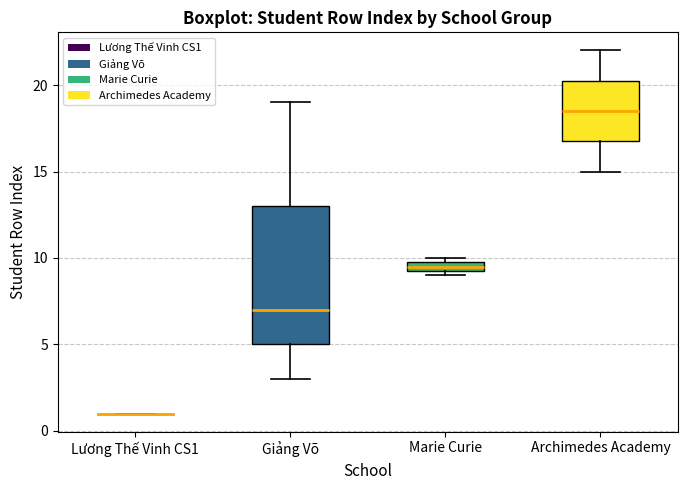

Which box is the tallest, from its lower edge to its upper edge?

Giảng Võ